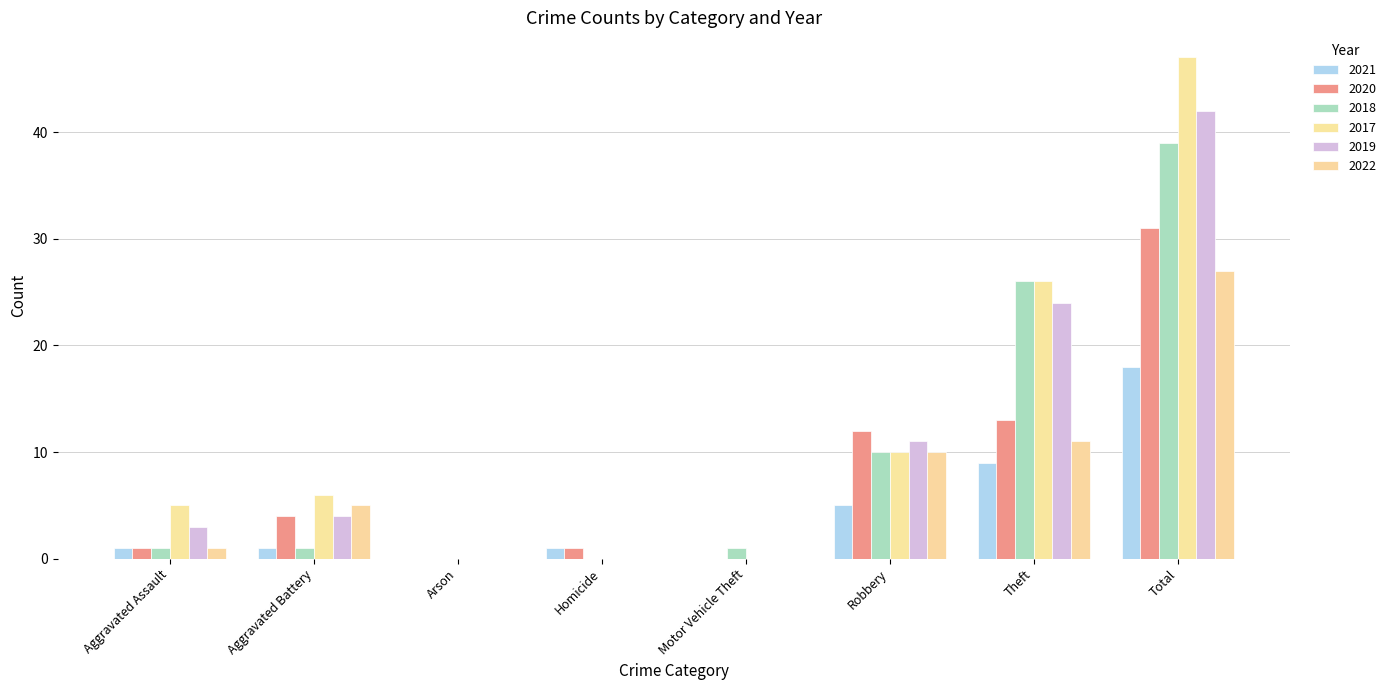

Is it true that 2019 equals 6 at Aggravated Battery?

False